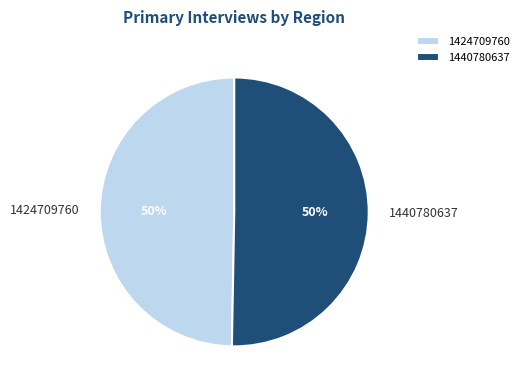

How many slices are in this pie chart?

2